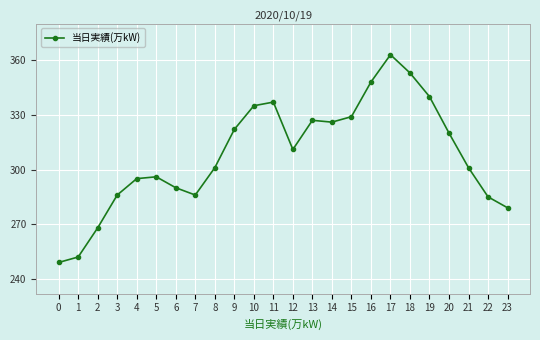

What is the ratio of the value at 1 to the value at 22?

0.9